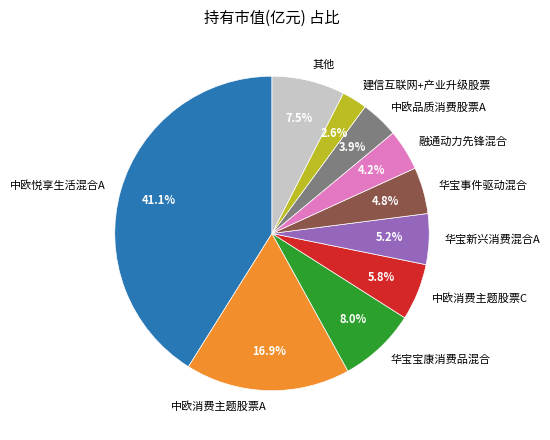

How much of the chart is everything except 建信互联网+产业升级股票?

97.4%